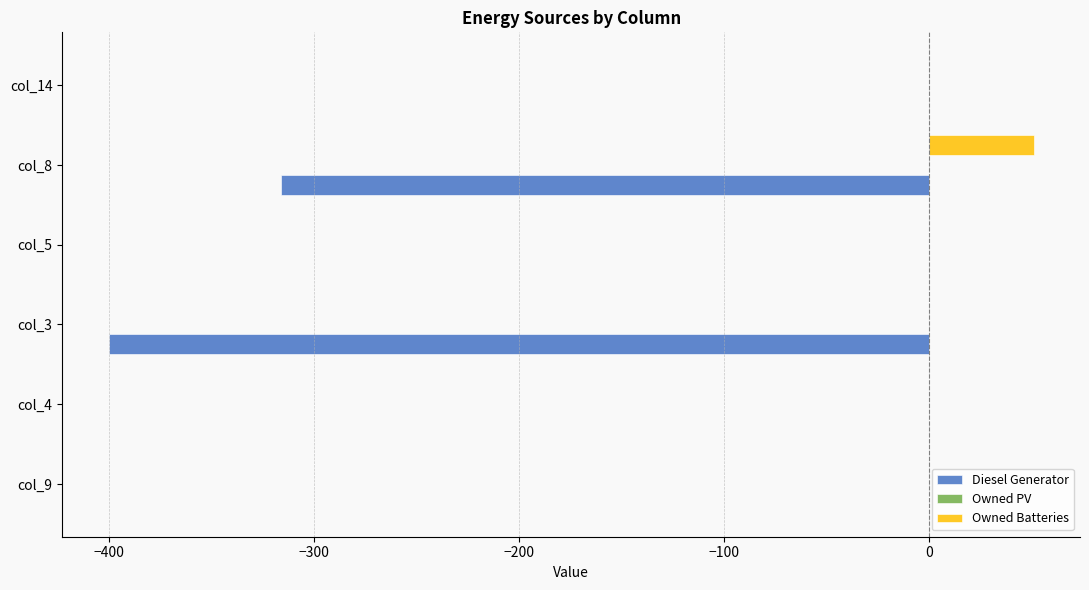

Which label corresponds to the largest value in the chart?

col_8